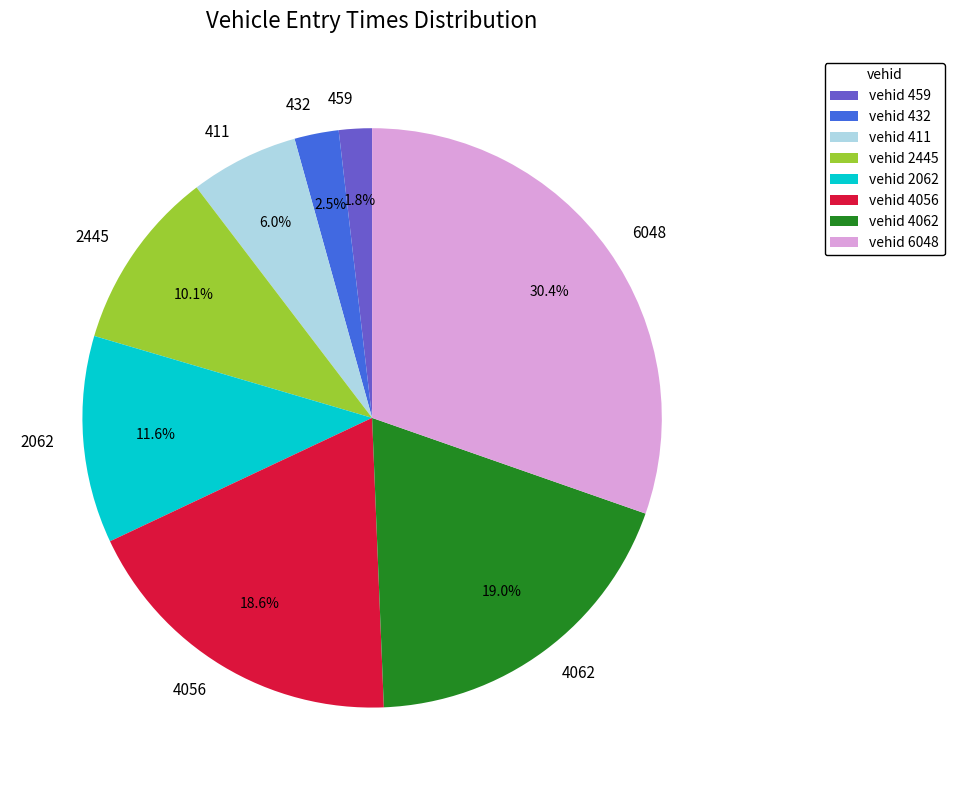

Does 2062 represent more than half of the total?

No